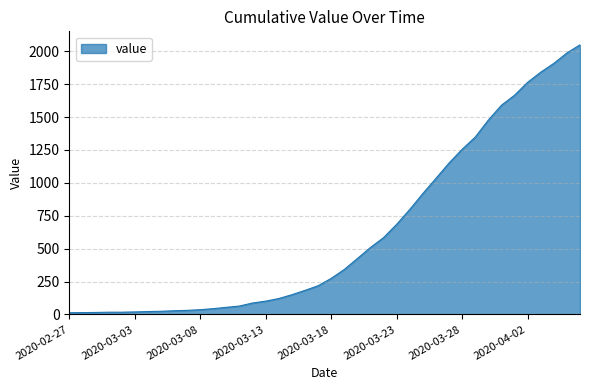

What is the greatest value displayed?

2049